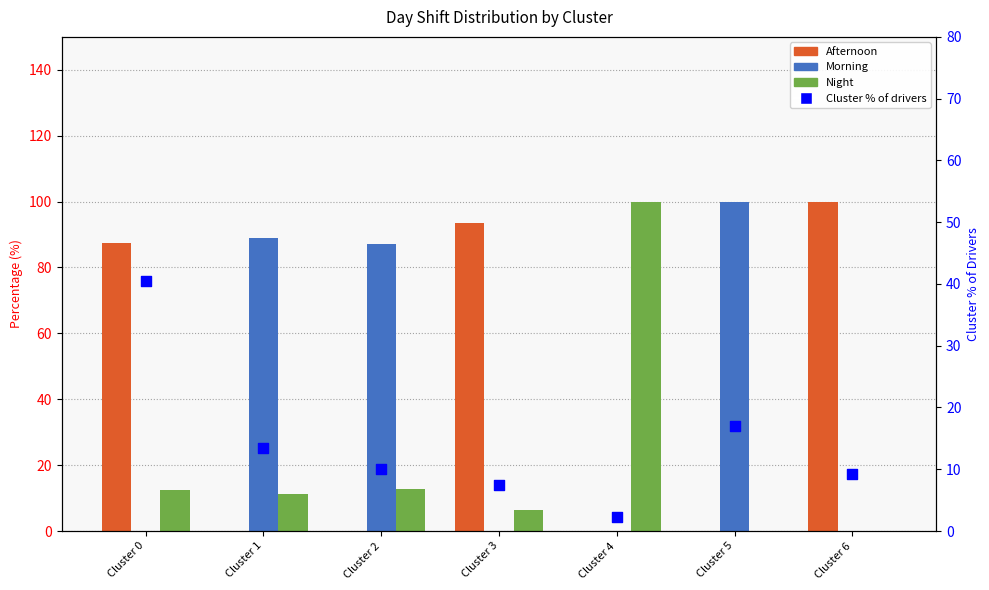

Is the value of Night at Cluster 2 greater than the value of Afternoon at Cluster 5?

Yes